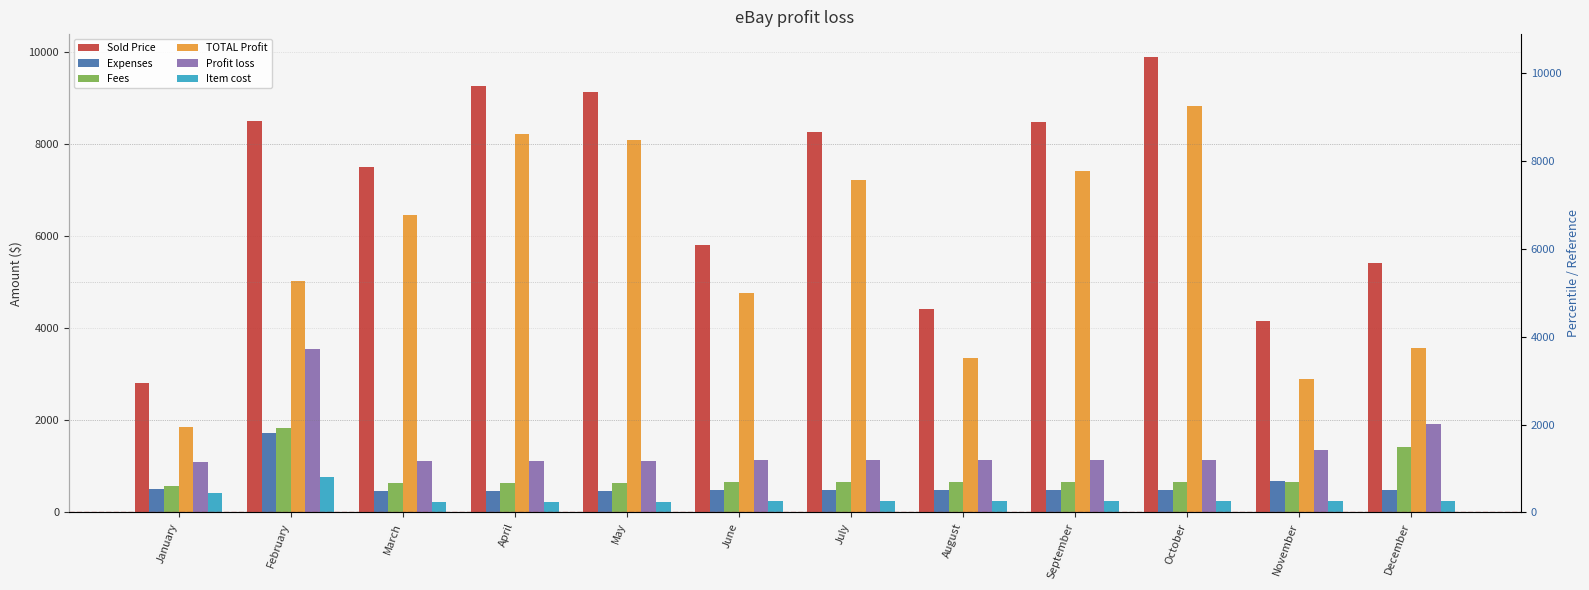

What is the maximum value for Item cost?

765.0